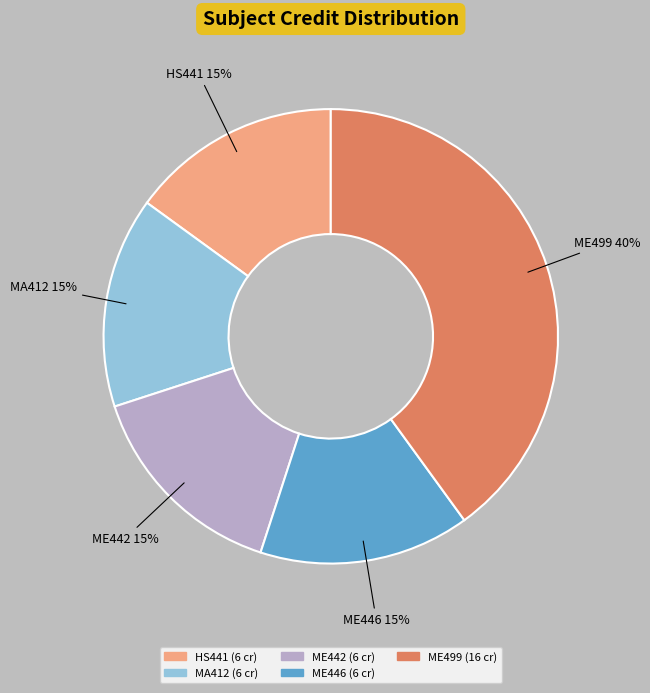

To the nearest percent, what is the combined percentage of MA412 and ME442?

30%